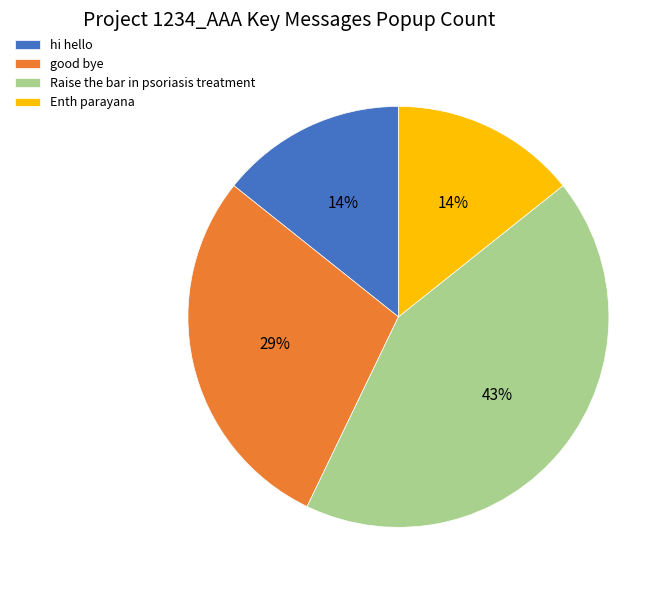

To the nearest percent, what percentage of the pie is hi hello?

14%